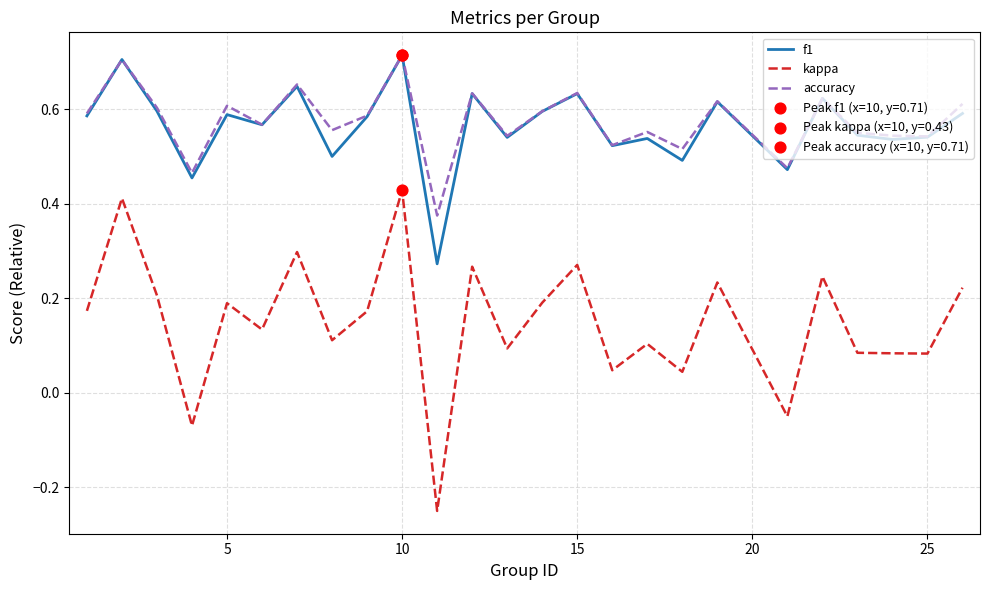

True or false: f1 and kappa cross at least once.

False